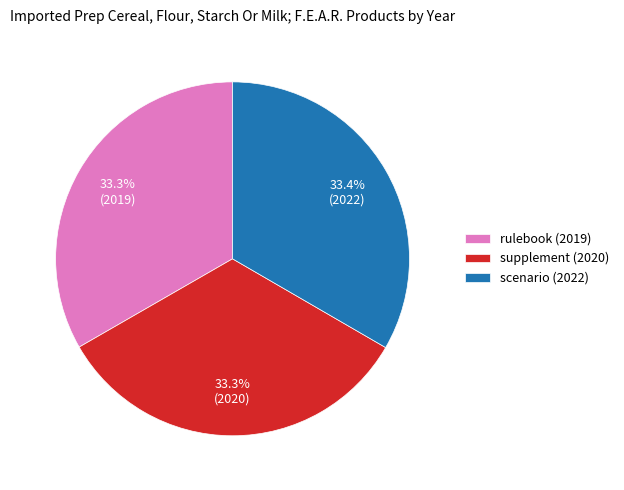

What percentage do supplement (2020) and rulebook (2019) together represent?

66.6%